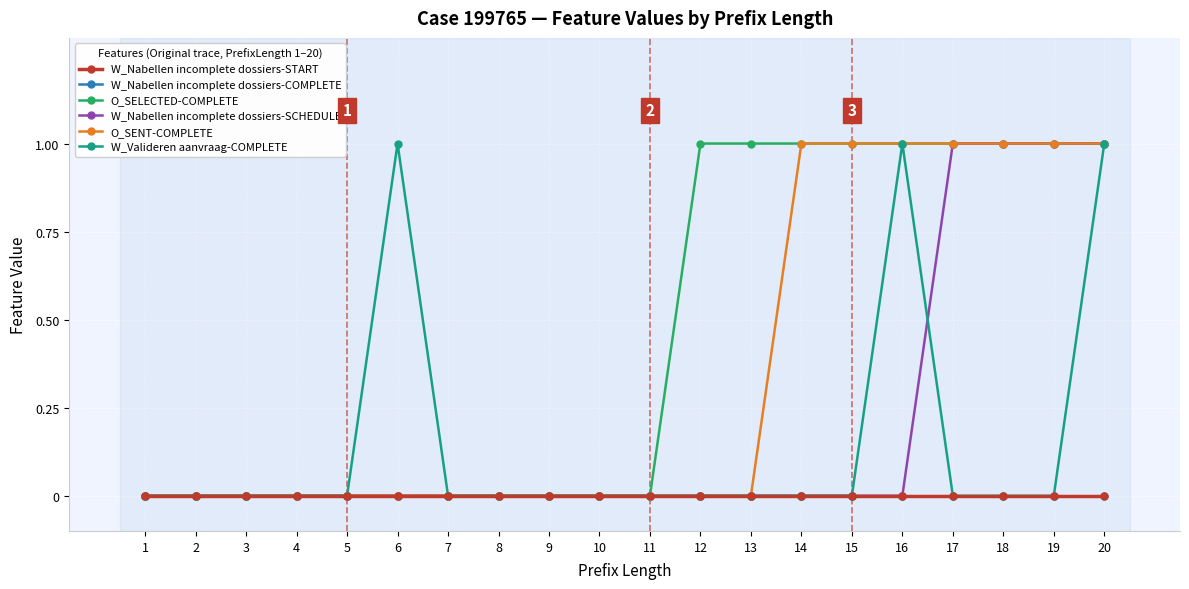

Does the chart have visible grid lines?

Yes